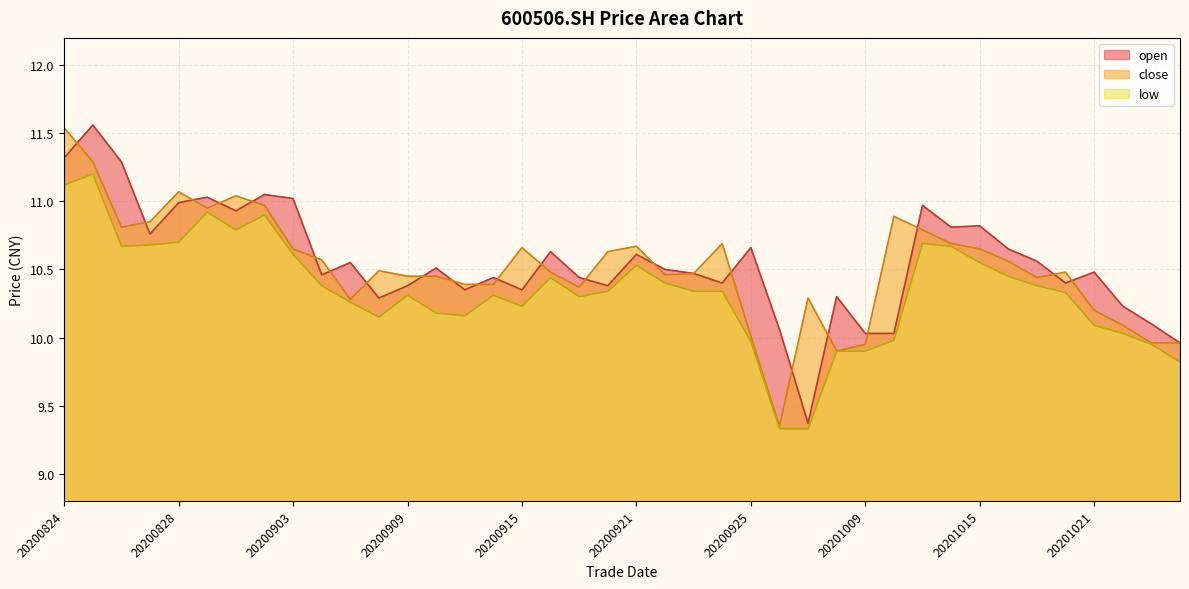

At which category does the chart reach its minimum across all series?

20200928